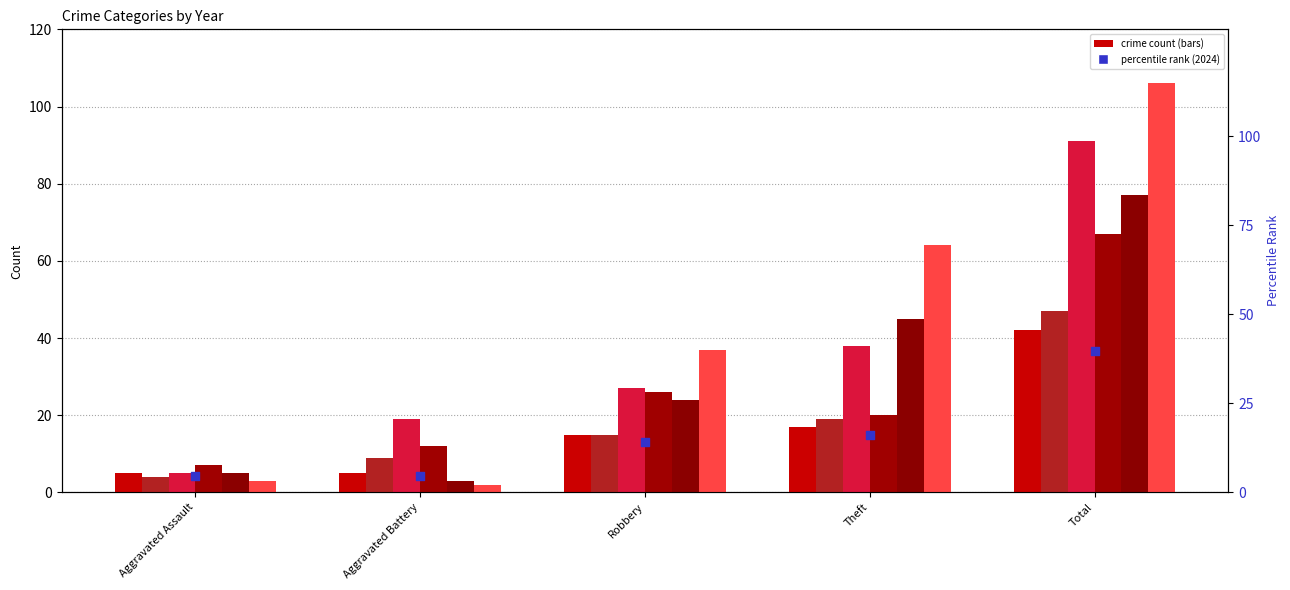

Approximately how many times larger is the value at Robbery compared to Theft?

0.9